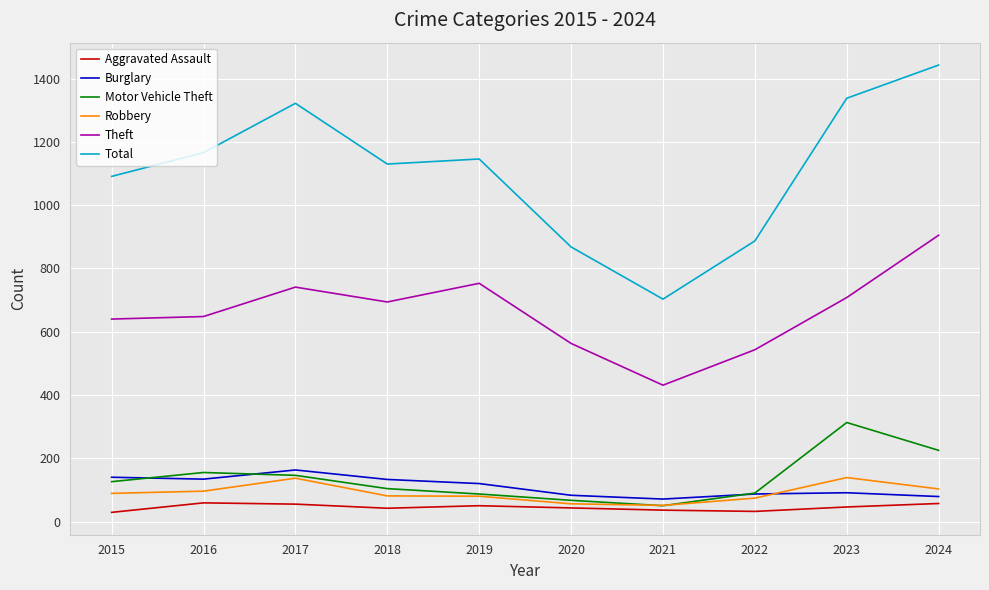

The Theft series shows 152 at 2019. True or false?

False